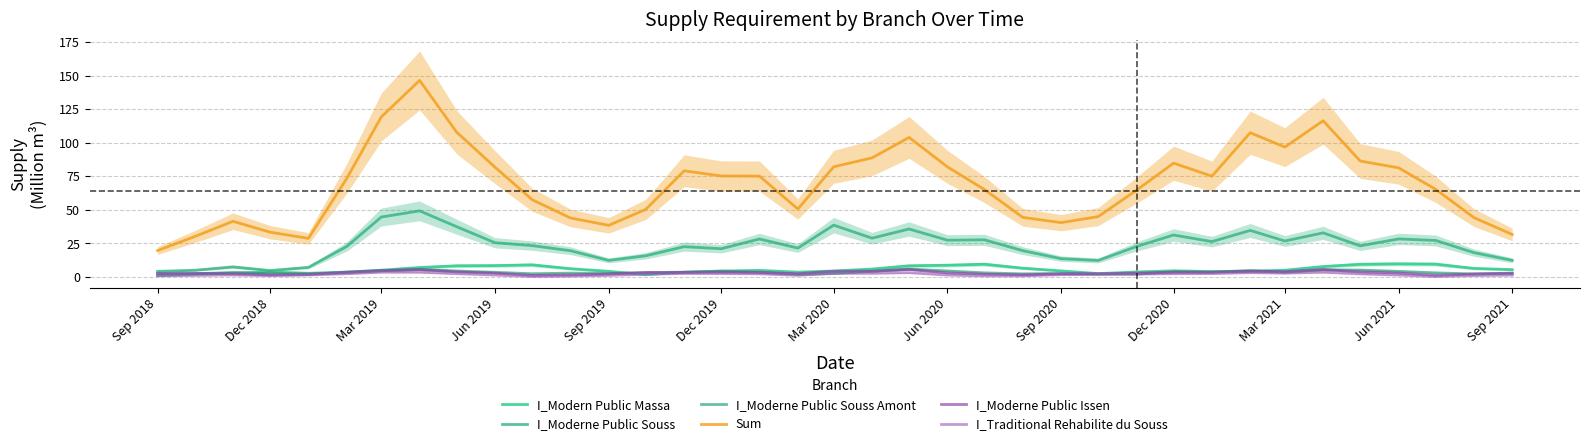

What are all the series names shown in the legend?

I_Modern Public Massa, I_Moderne Public Souss, I_Moderne Public Souss Amont, Sum, I_Moderne Public Issen, I_Traditional Rehabilite du Souss